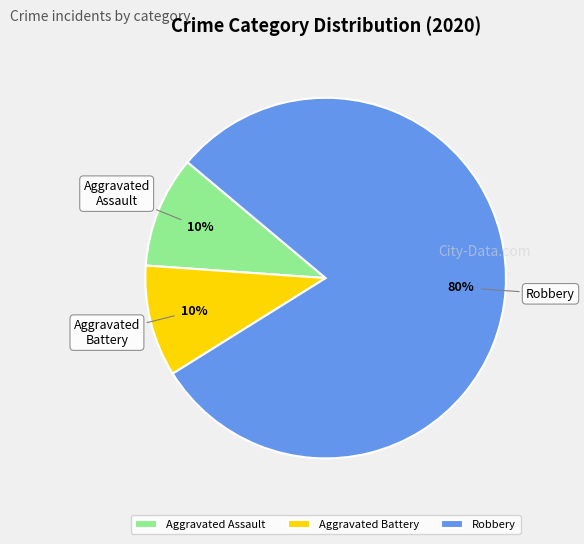

Is there a majority slice in this chart?

Yes